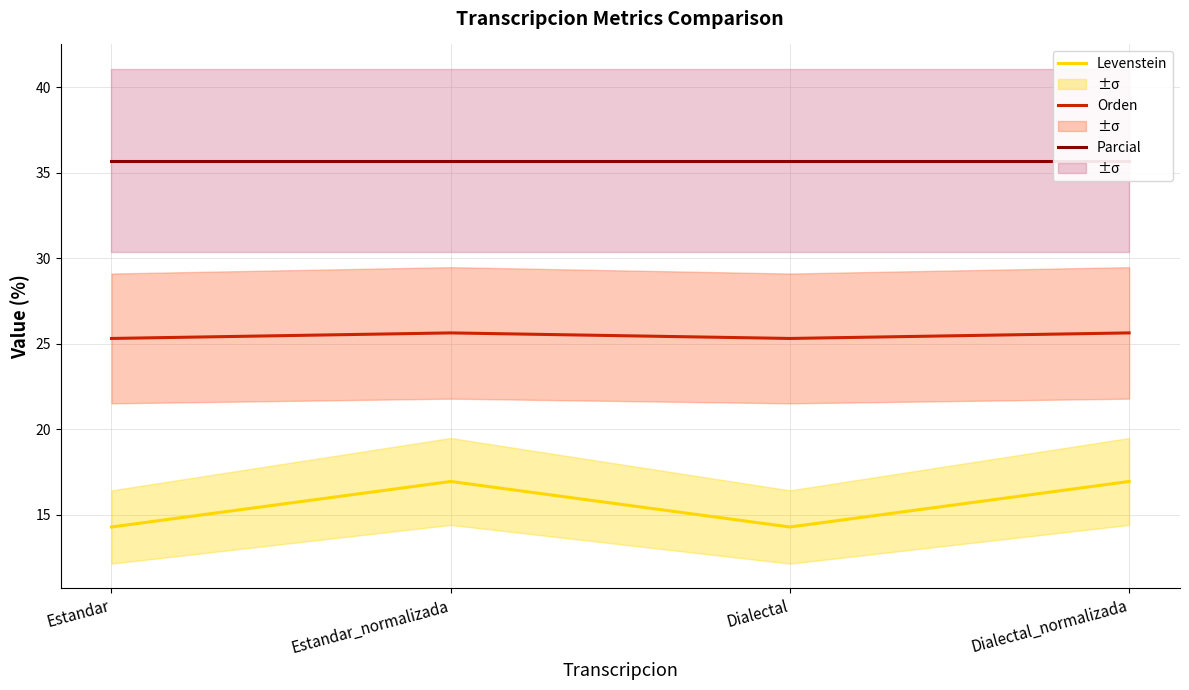

How many Levenstein values are between 14 and 16?

2